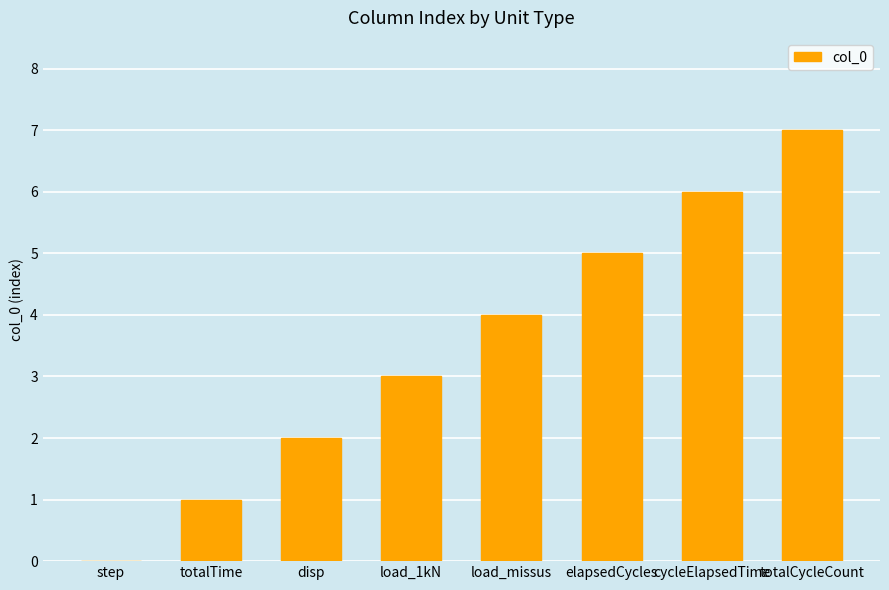

What is the sum of all values?

28